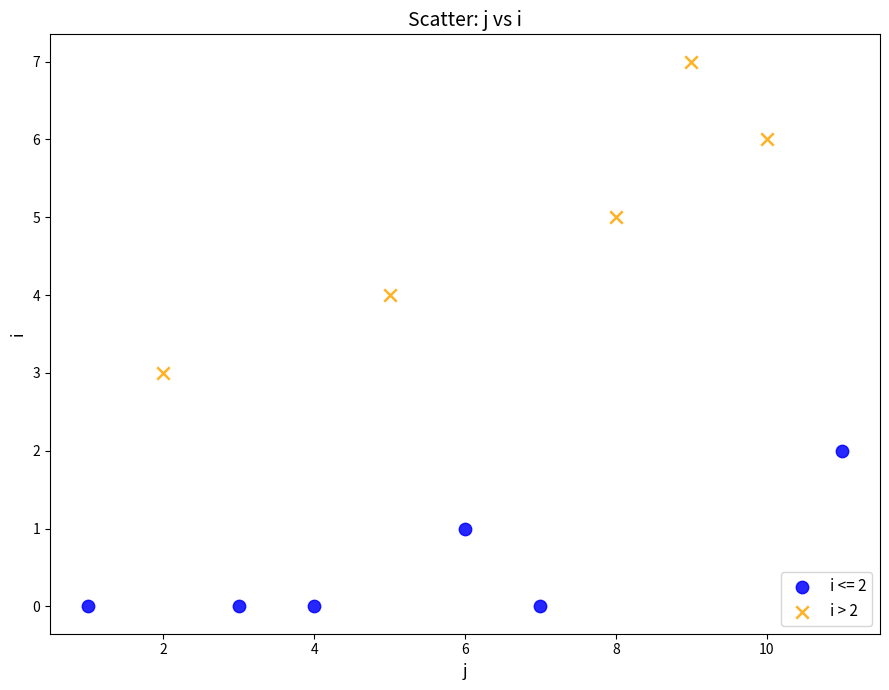

Which series has the largest Y range (max minus min)?

i > 2